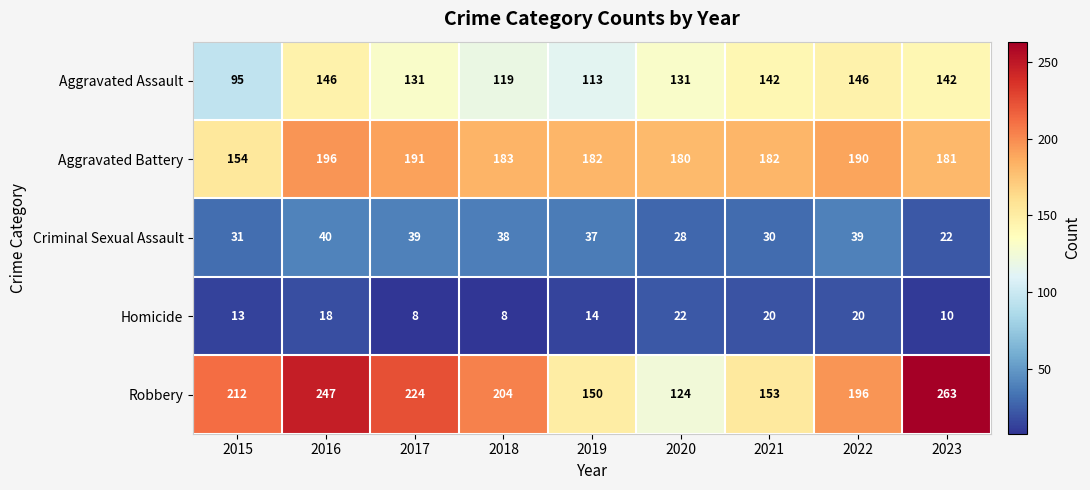

What is the difference between the second highest and minimum values in the Aggravated Assault series?

51